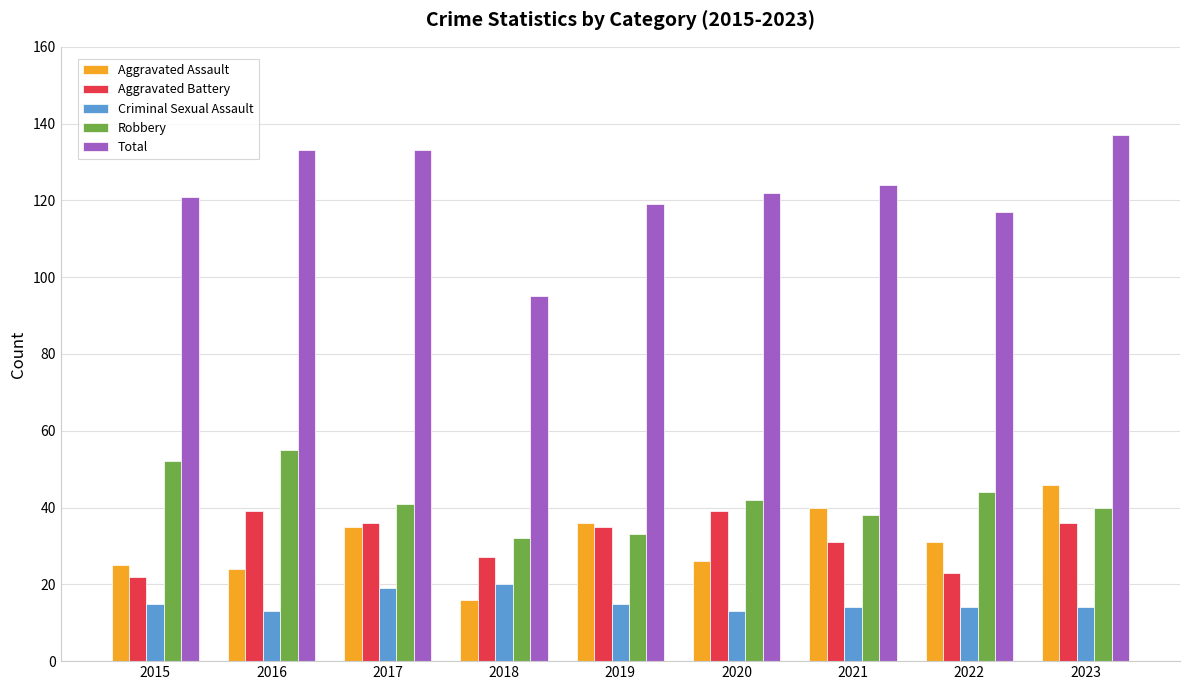

What is the spread (max minus min) of values at 2017?

114